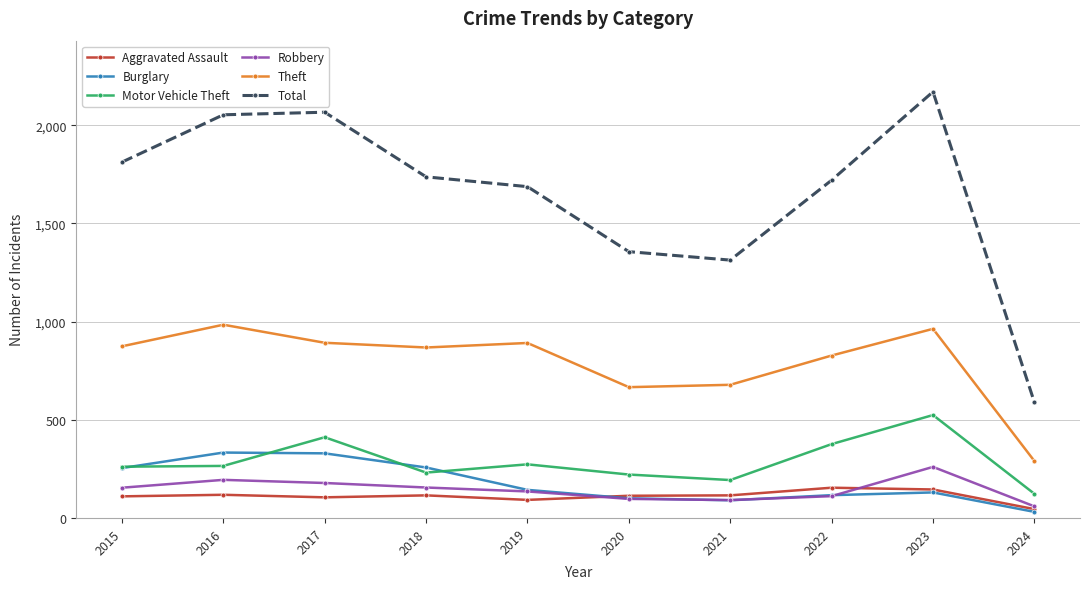

True or false: Burglary and Motor Vehicle Theft intersect in this chart.

True